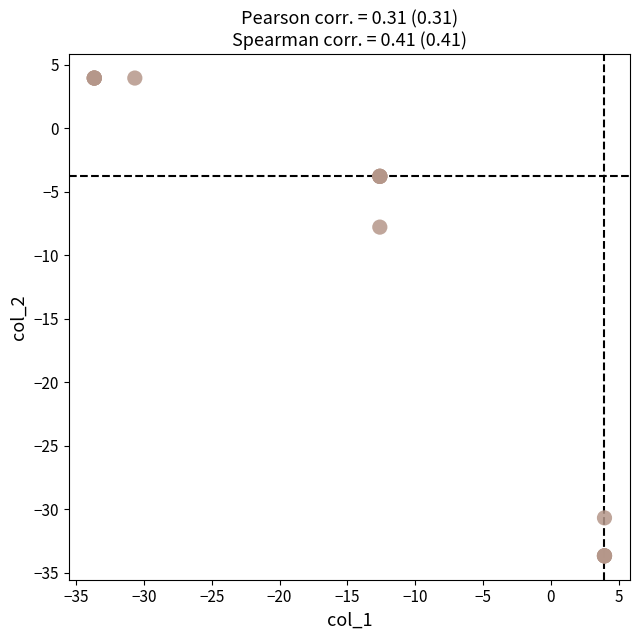

What Y value in the scatter plot is closest to -14?

-7.8